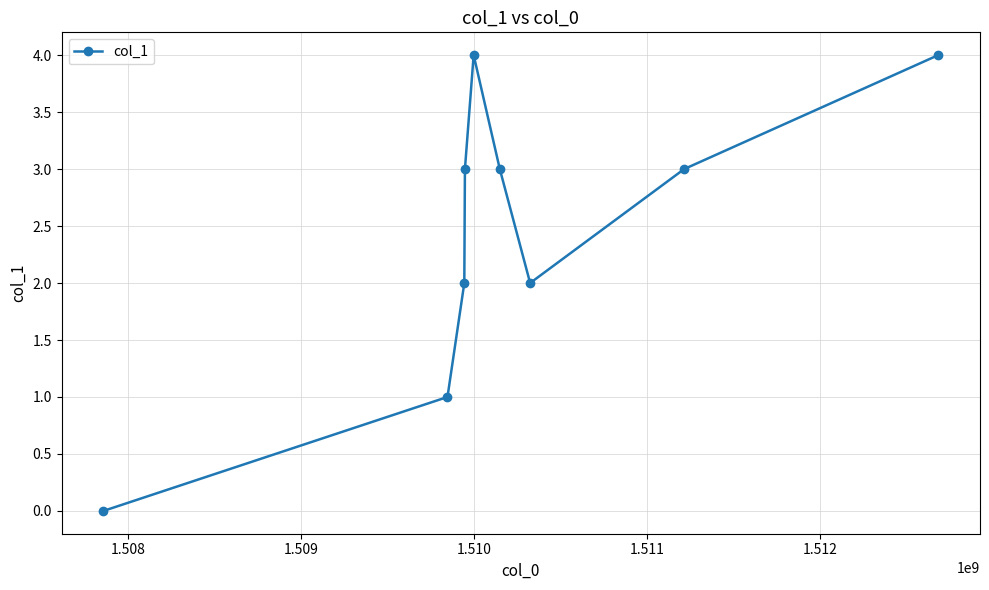

What is the value of the 9th point from the left?

4